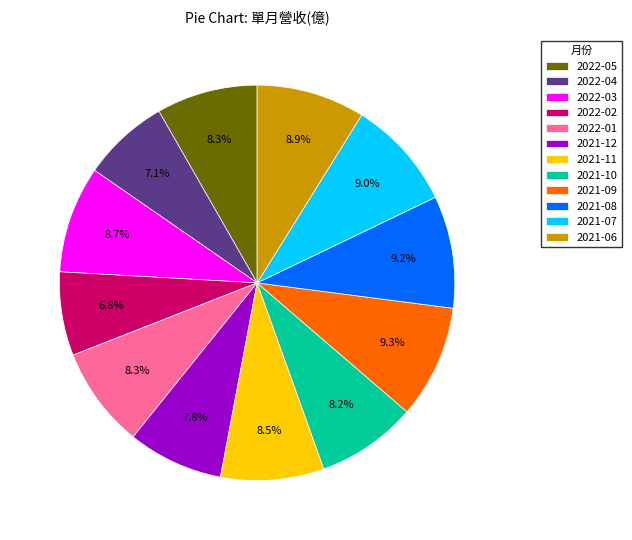

Count the number of slices in the pie.

12